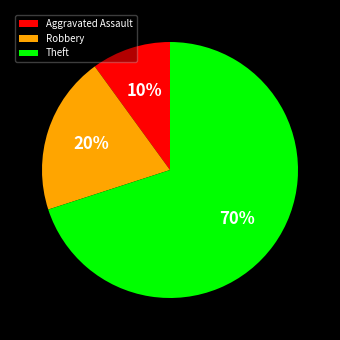

Count the number of slices in the pie.

3